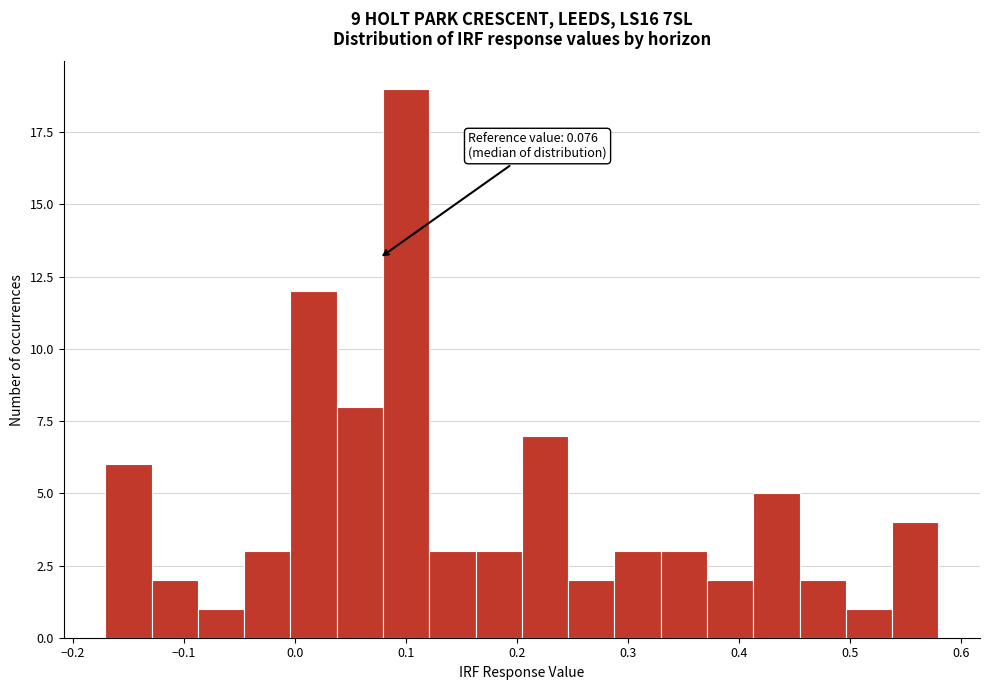

Over which range of the x-axis is the bar tallest?

0.08 to 0.12